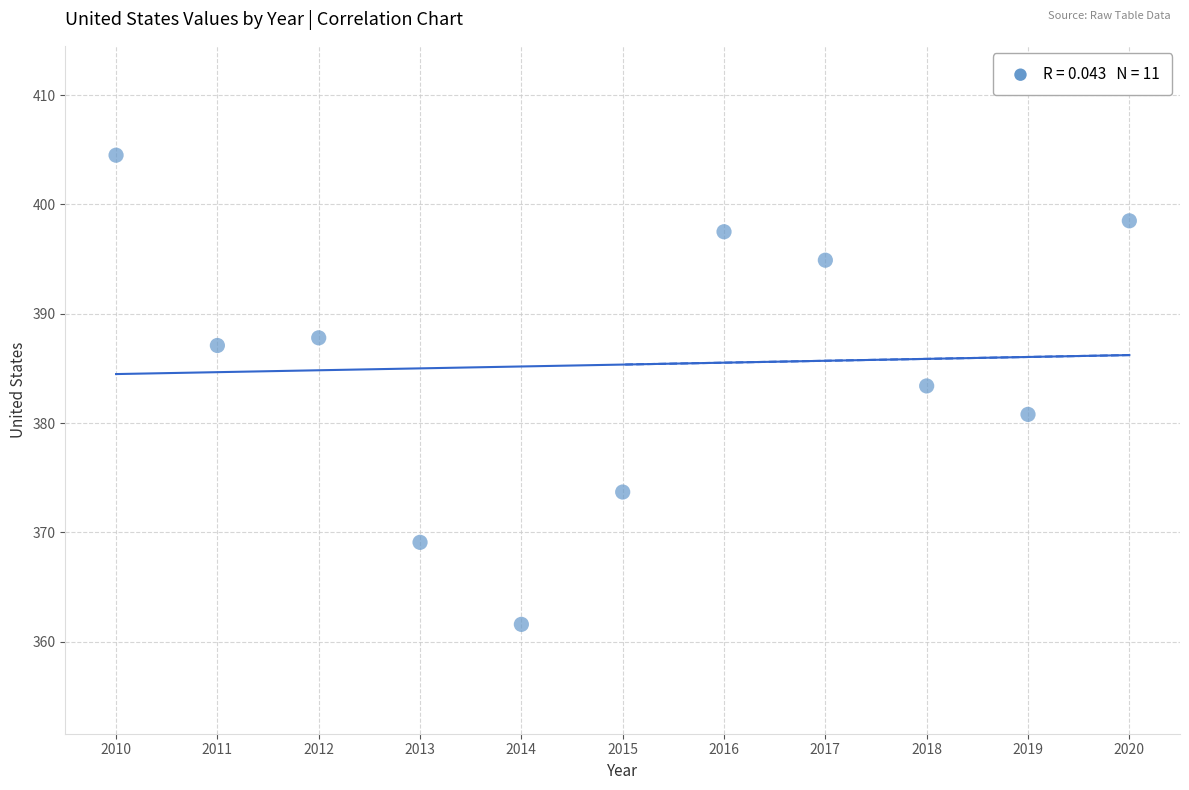

What is the average X value?

2015.0